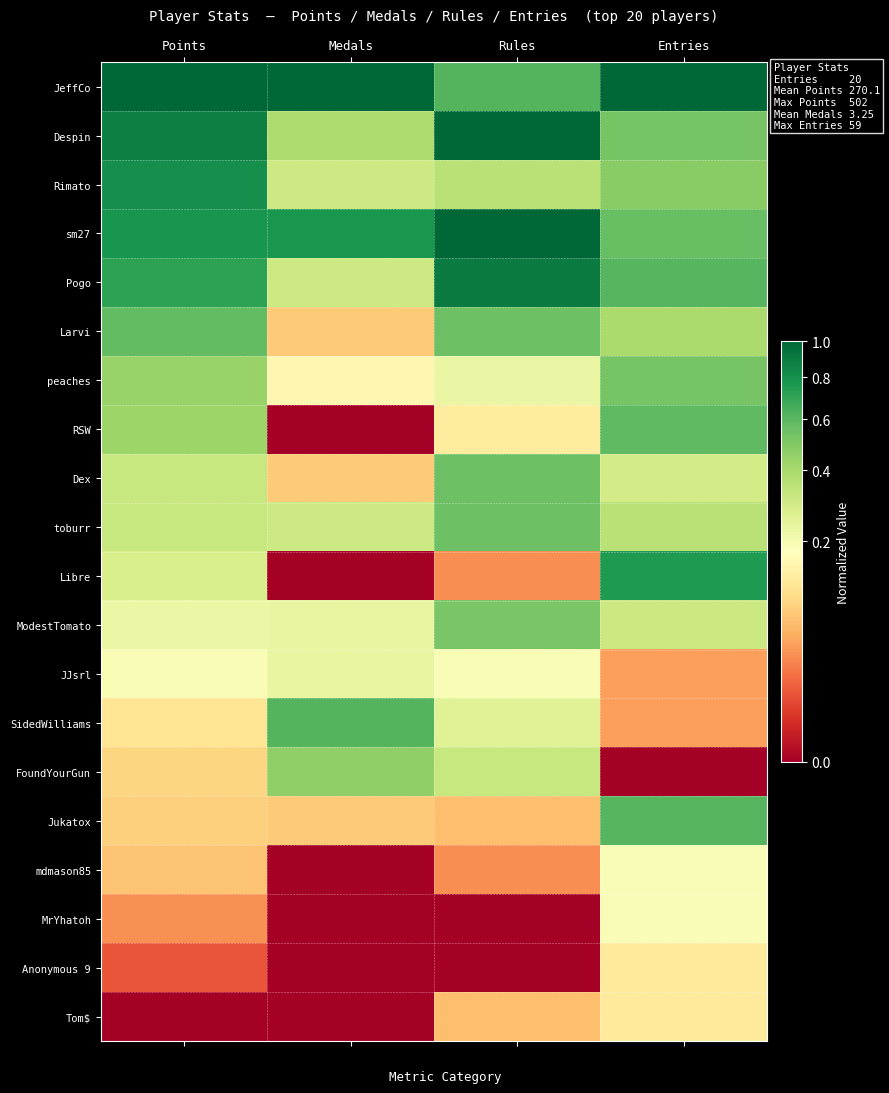

Reading left to right, what are all the values shown in this chart?

JeffCo: Points=1.0	Medals=1.0	Rules=0.6	Entries=1.0
Despin: Points=0.9	Medals=0.4	Rules=1.0	Entries=0.5
Rimato: Points=0.8	Medals=0.3	Rules=0.4	Entries=0.5
sm27: Points=0.8	Medals=0.8	Rules=1.0	Entries=0.6
Pogo: Points=0.7	Medals=0.3	Rules=0.9	Entries=0.6
Larvi: Points=0.6	Medals=0.1	Rules=0.5	Entries=0.4
peaches: Points=0.4	Medals=0.2	Rules=0.2	Entries=0.5
RSW: Points=0.4	Medals=0.0	Rules=0.1	Entries=0.6
Dex: Points=0.3	Medals=0.1	Rules=0.5	Entries=0.3
toburr: Points=0.3	Medals=0.3	Rules=0.5	Entries=0.4
Libre: Points=0.3	Medals=0.0	Rules=0.0	Entries=0.8
ModestTomato: Points=0.2	Medals=0.2	Rules=0.5	Entries=0.3
JJsrl: Points=0.2	Medals=0.2	Rules=0.2	Entries=0.0
SidedWilliams: Points=0.1	Medals=0.6	Rules=0.3	Entries=0.0
FoundYourGun: Points=0.1	Medals=0.5	Rules=0.3	Entries=0.0
Jukatox: Points=0.1	Medals=0.1	Rules=0.1	Entries=0.6
mdmason85: Points=0.1	Medals=0.0	Rules=0.0	Entries=0.2
MrYhatoh: Points=0.0	Medals=0.0	Rules=0.0	Entries=0.2
Anonymous 9: Points=0.0	Medals=0.0	Rules=0.0	Entries=0.1
Tom$: Points=0.0	Medals=0.0	Rules=0.1	Entries=0.1